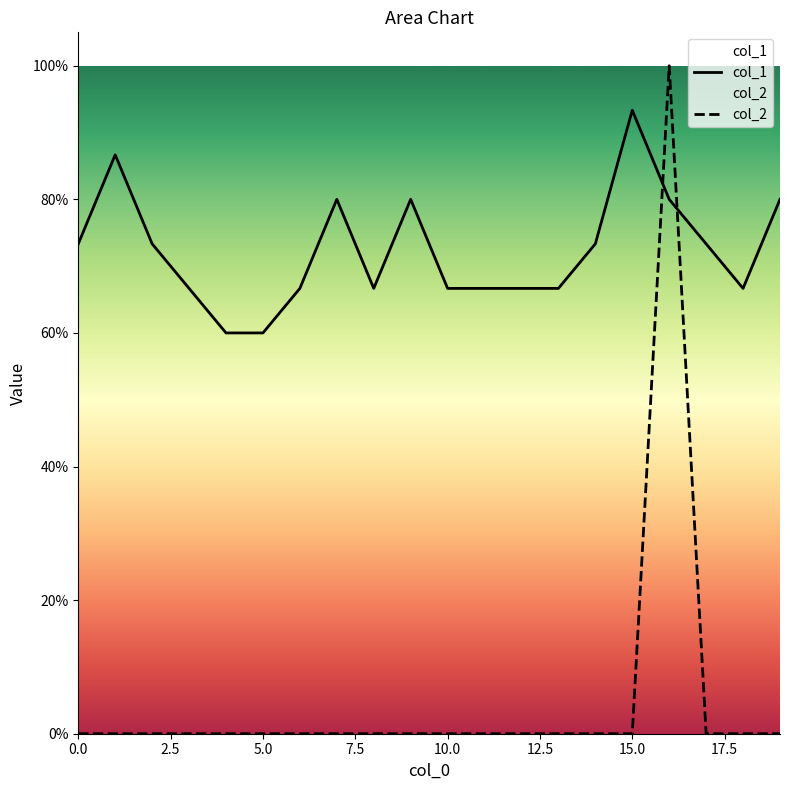

Rank the series by their maximum value, from highest to lowest.

col_2, col_1